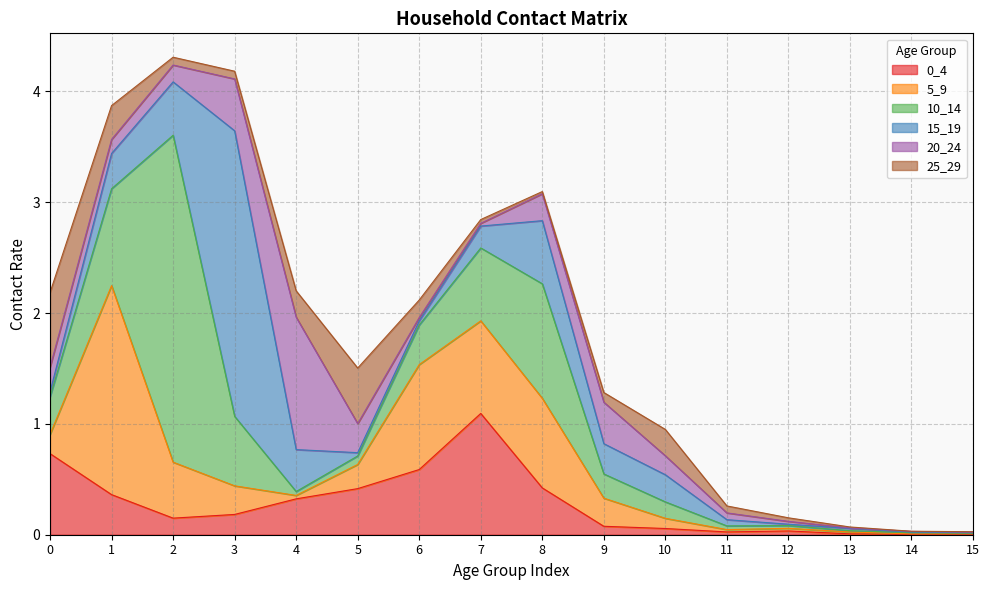

The value of 5_9 at 7 is 0.2. True or false?

False